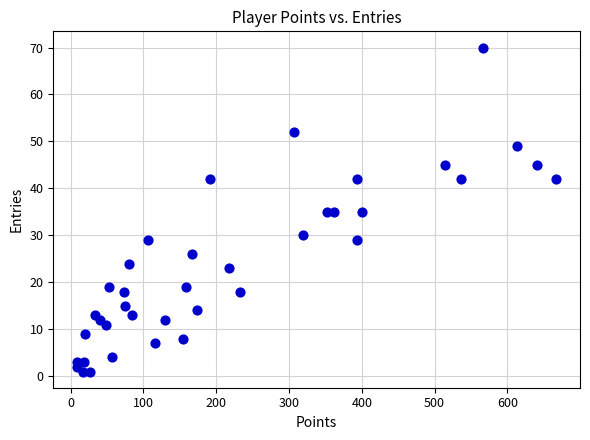

What is the range of Y values (max minus min)?

69